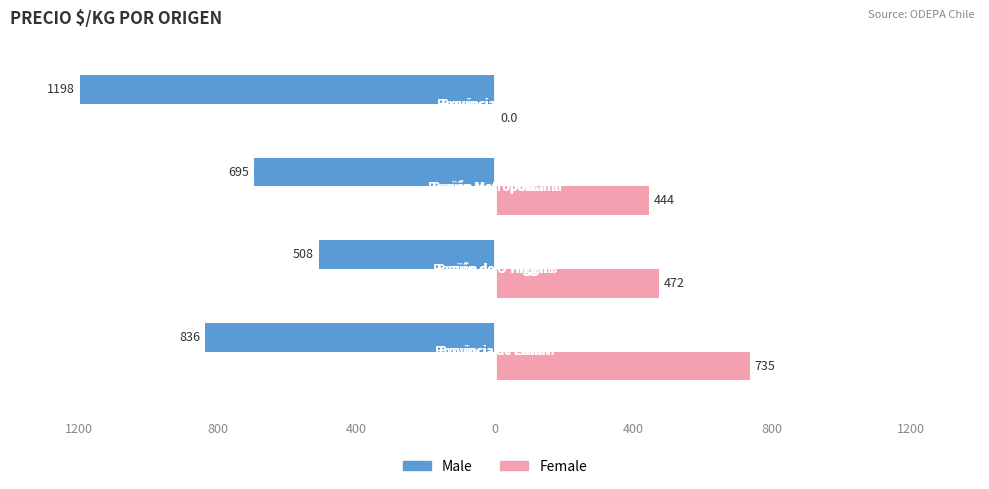

What are all the series names shown in the legend?

Male, Female